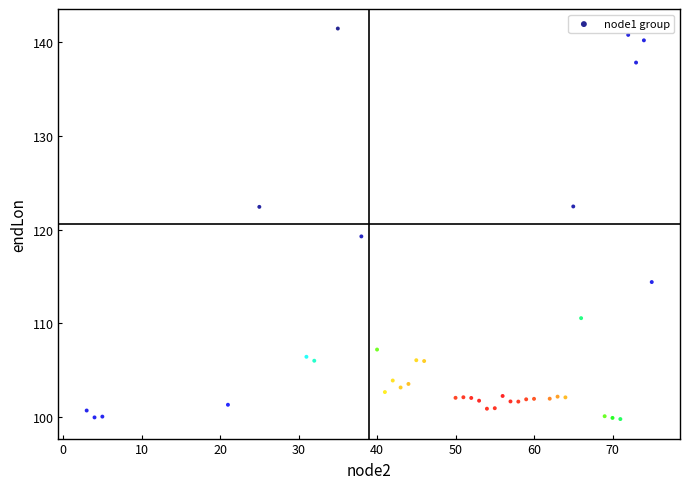

What Y value in the scatter plot is closest to 120?

119.3